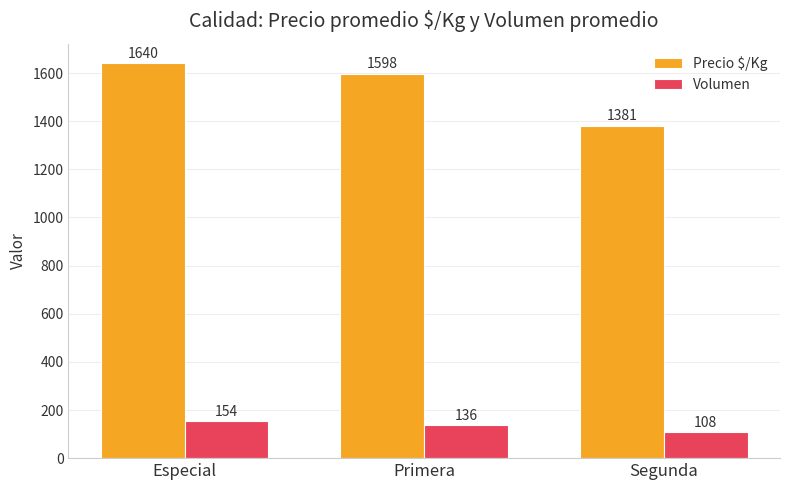

Rank the series by their maximum value, from highest to lowest.

Precio $/Kg, Volumen